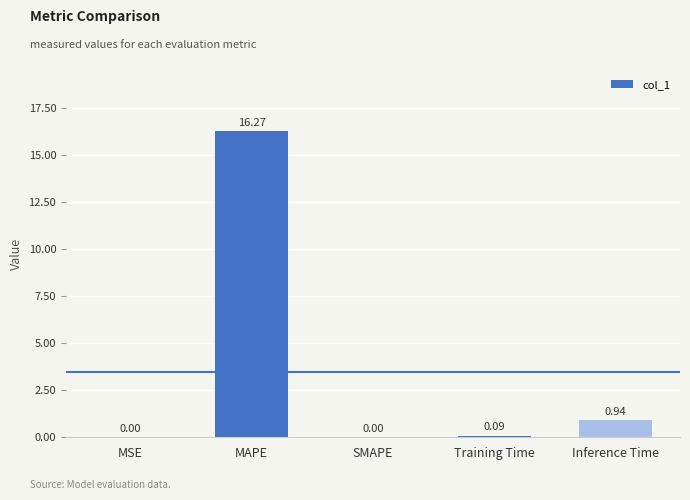

Which has a higher value, MAPE or MSE?

MAPE